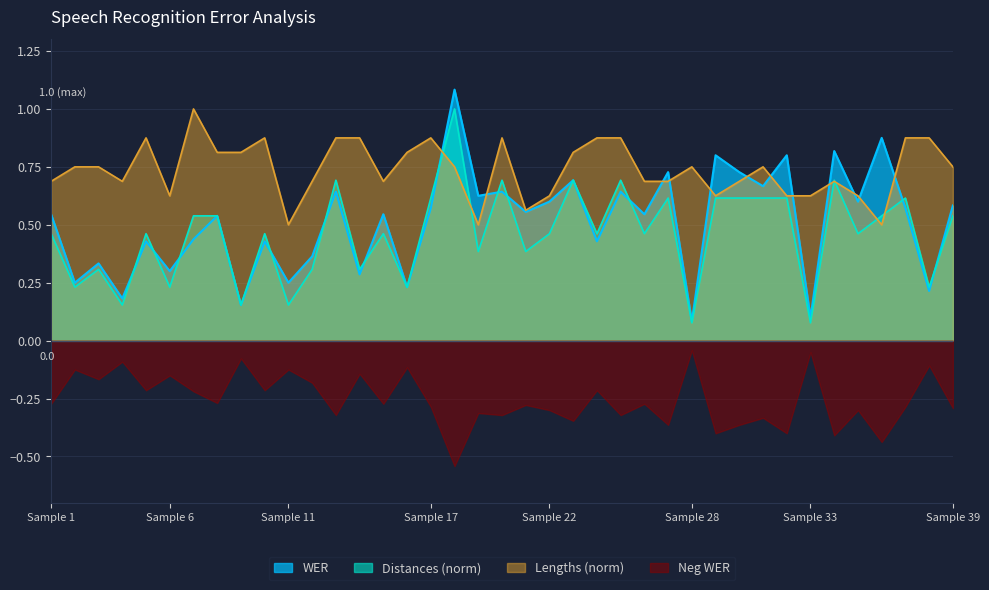

Which series has the largest range (max minus min)?

WER